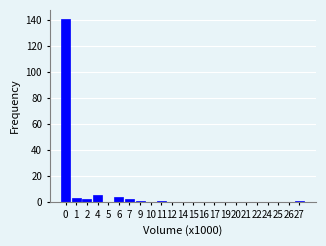

Reading left to right, transcribe all the data shown in this chart.

0=141	1=3	2=2	4=5	5=0	6=4	7=2	9=1	10=0	11=1	12=0	14=0	15=0	16=0	17=0	19=0	20=0	21=0	22=0	24=0	25=0	26=0	27=1